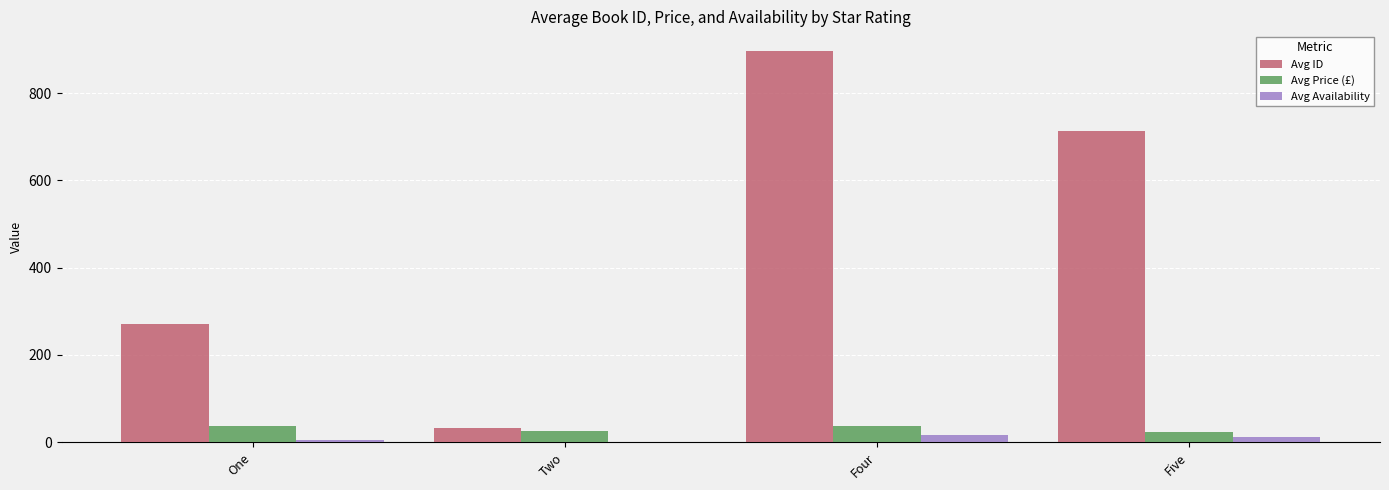

At which category is the sum across all series the highest?

Four